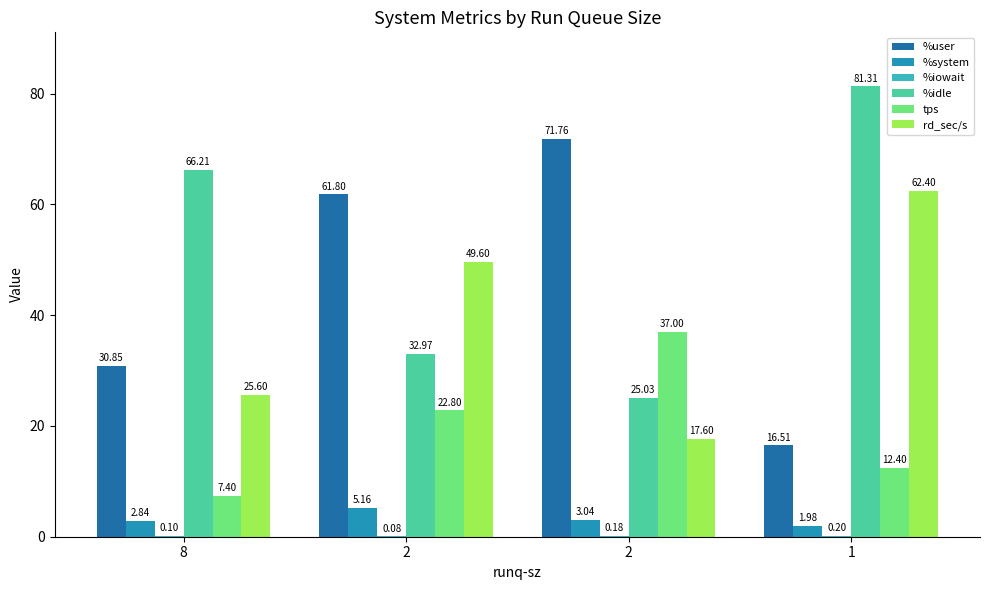

What is the spread (max minus min) of values at 2?

61.7